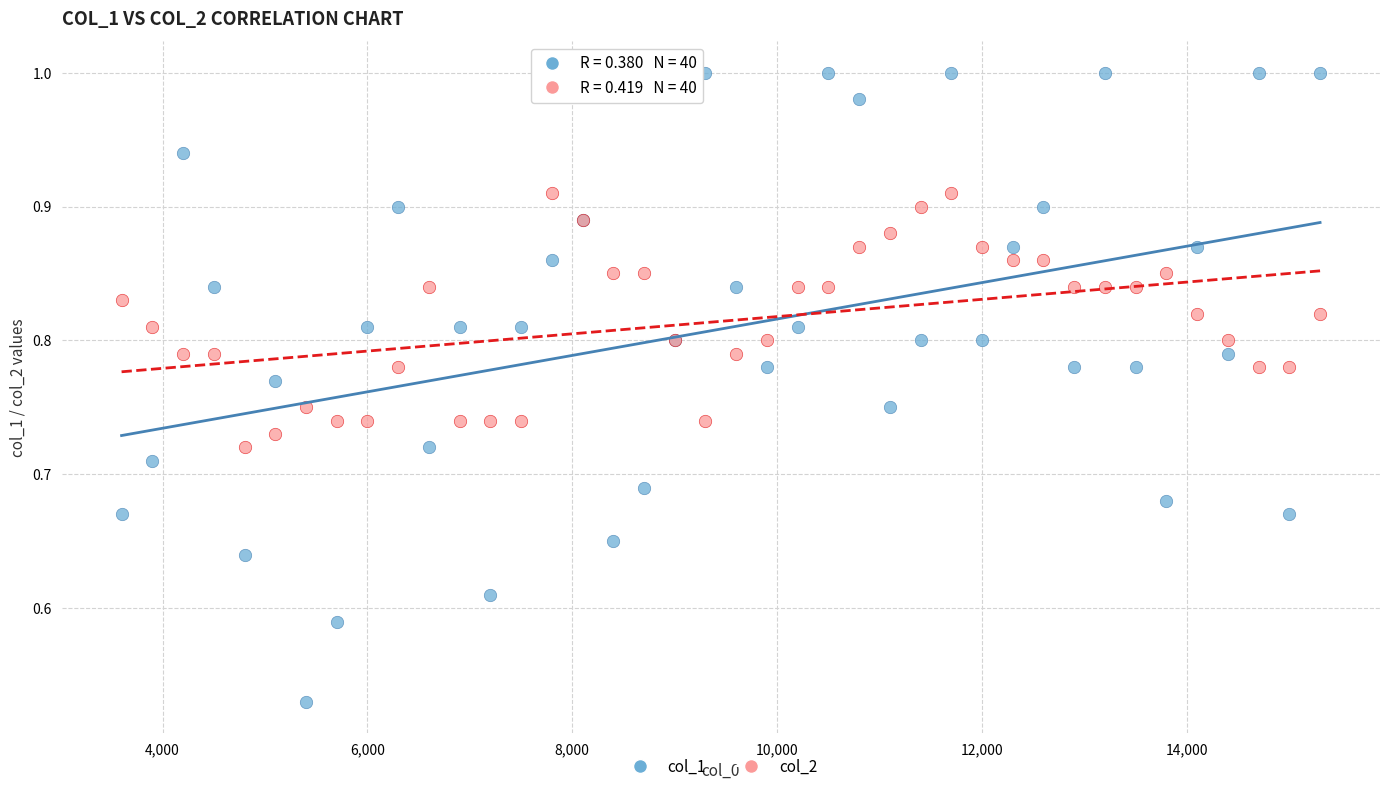

Which series has the widest spread of Y values?

col_1